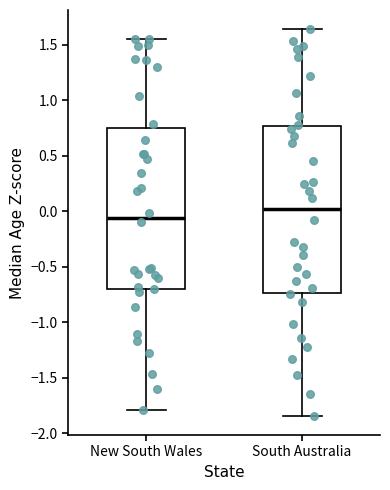

Which box's median line is the highest?

South Australia